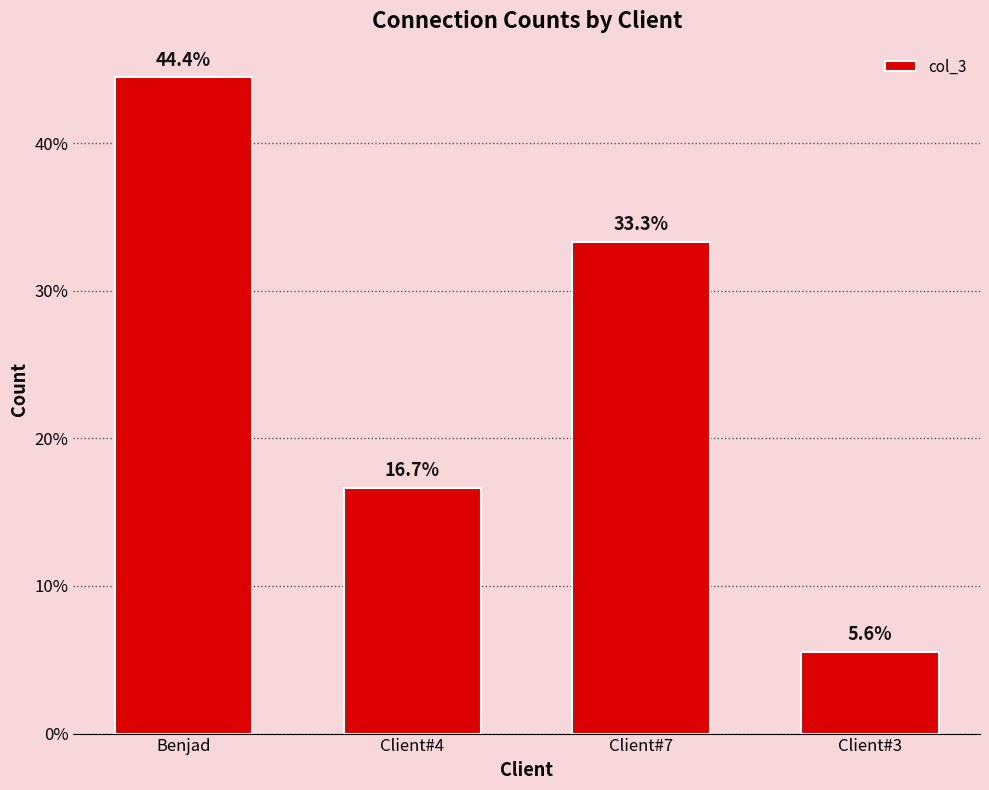

List the labels in order of value, smallest first.

Client#3, Client#4, Client#7, Benjad